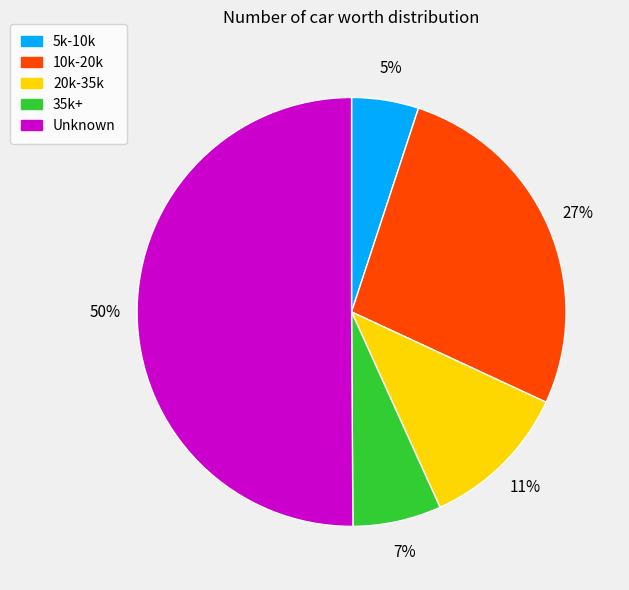

Does 5k-10k represent more than half of the total?

No